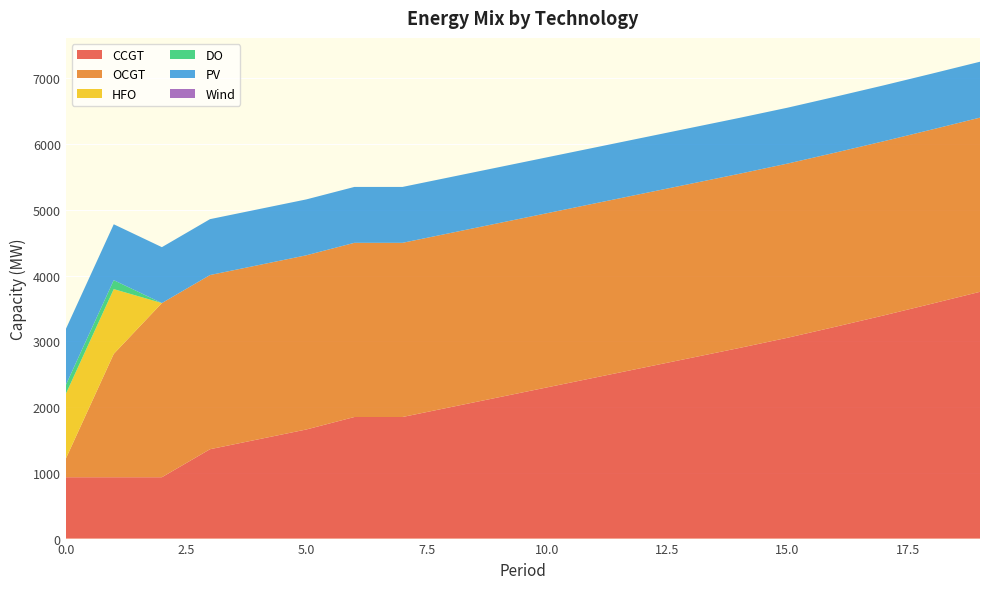

Reading right to left, transcribe all the data shown in this chart.

CCGT: 3753	3572	3394	3222	3054	2899	2749	2599	2449	2299	2149	1999	1849	1849	1659	1509	1359	933	933	933
OCGT: 2649	2649	2649	2649	2649	2649	2649	2649	2649	2649	2649	2649	2649	2649	2649	2649	2649	2649	1876	276
HFO: 0	0	0	0	0	0	0	0	0	0	0	0	0	0	0	0	0	0	985	985
DO: 0	0	0	0	0	0	0	0	0	0	0	0	0	0	0	0	0	0	136	136
PV: 850	850	850	850	850	850	850	850	850	850	850	850	850	850	850	850	850	850	850	850
Wind: 0	0	0	0	0	0	0	0	0	0	0	0	0	0	0	0	0	0	0	0